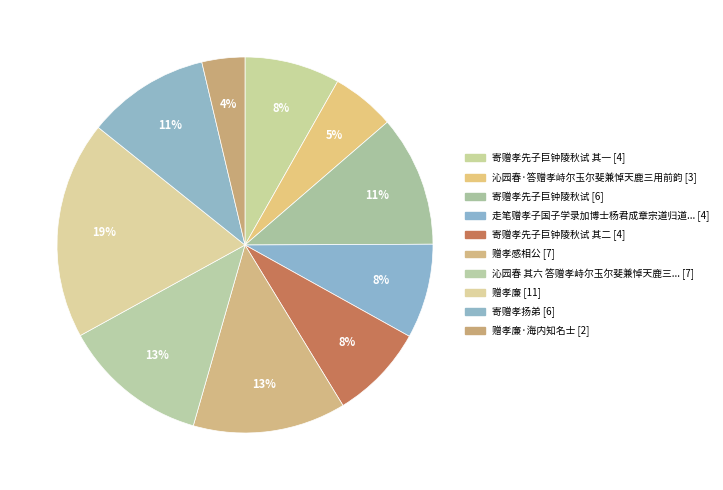

How many slices are in this pie chart?

10